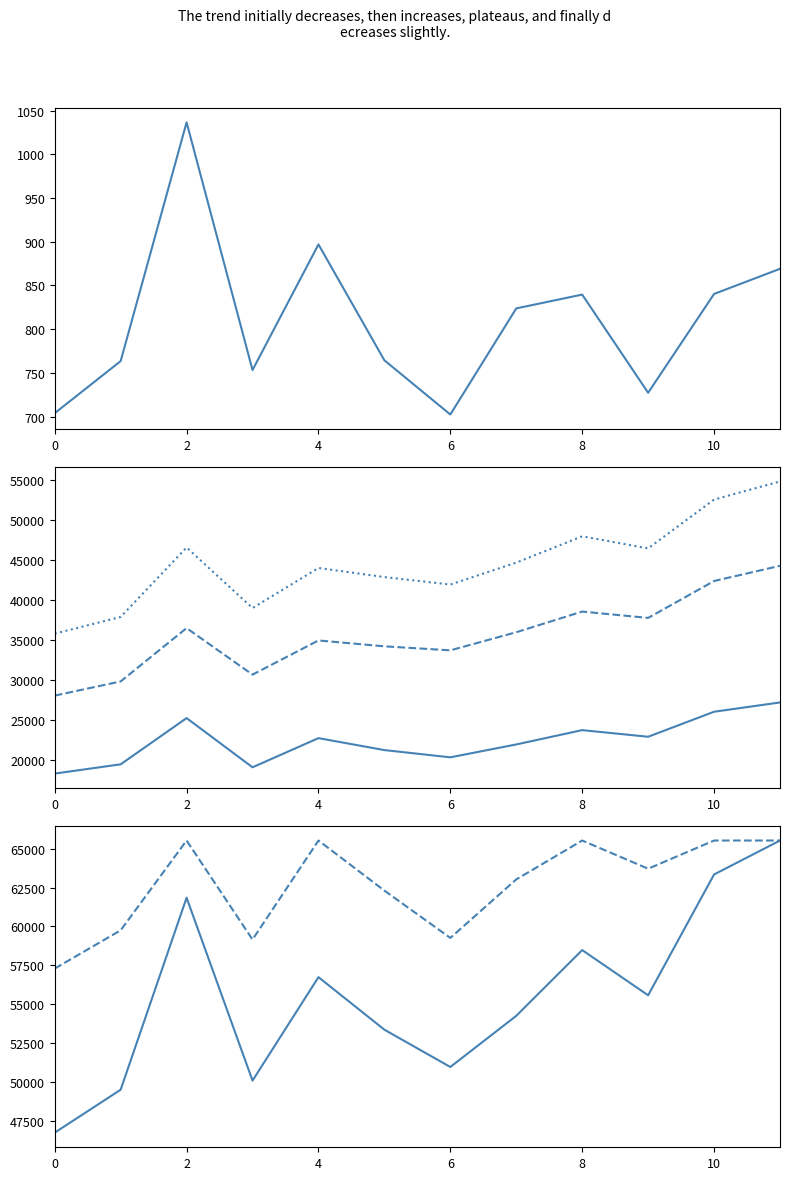

Reading right to left, extract all data points from this chart.

Intensity: 869.1	840.3	727.3	839.6	823.8	702.4	764.4	897.0	753.3	1036.6	763.5	703.9
AS00: 27200.0	26039.0	22913.0	23742.0	21953.0	20342.0	21248.0	22741.0	19097.0	25246.0	19470.0	18311.0
AS01: 44274.0	42375.0	37764.0	38557.0	35977.0	33711.0	34215.0	34947.0	30678.0	36493.0	29828.0	28057.0
AS02: 54818.0	52556.0	46451.0	47964.0	44675.0	41937.0	42865.0	44007.0	38997.0	46569.0	37885.0	35795.0
AS03: 65535.0	63349.0	55568.0	58479.0	54245.0	50950.0	53352.0	56736.0	50073.0	61852.0	49488.0	46720.0
AS06: 65535.0	65535.0	63719.0	65535.0	63031.0	59262.0	62310.0	65535.0	59159.0	65535.0	59753.0	57290.0